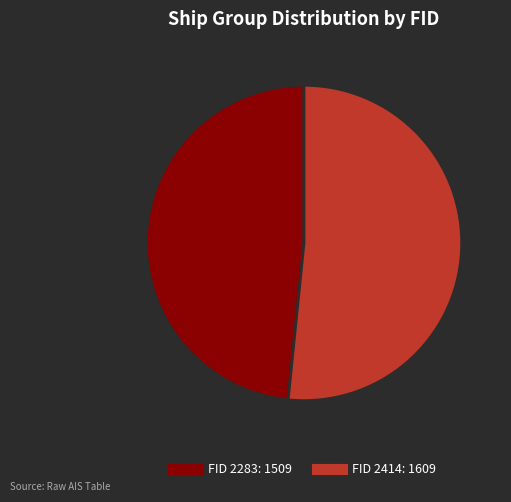

How many segments does this pie chart have?

2